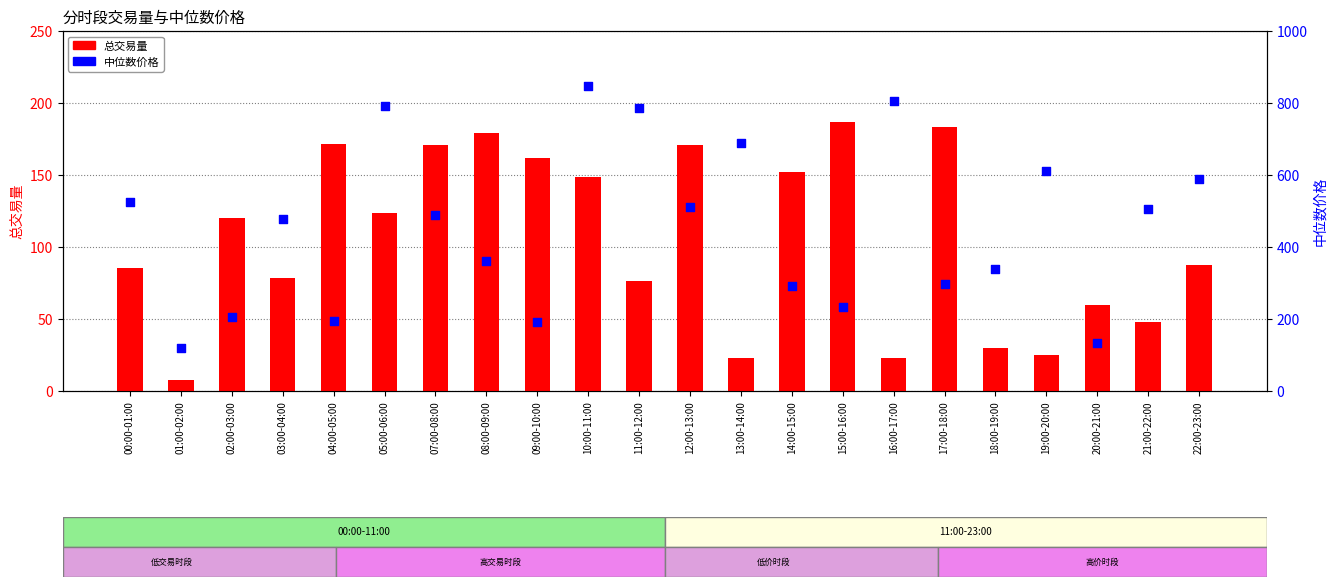

At how many categories does at least one series exceed 592?

6